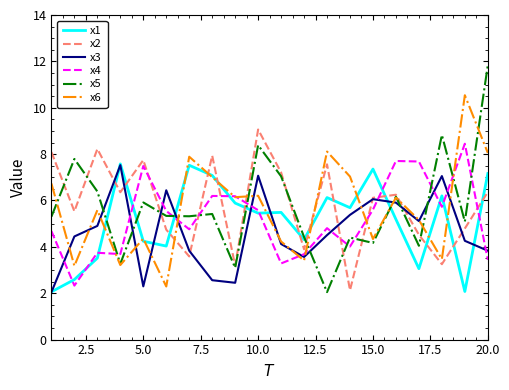

What are all the series names shown in the legend?

x1, x2, x3, x4, x5, x6